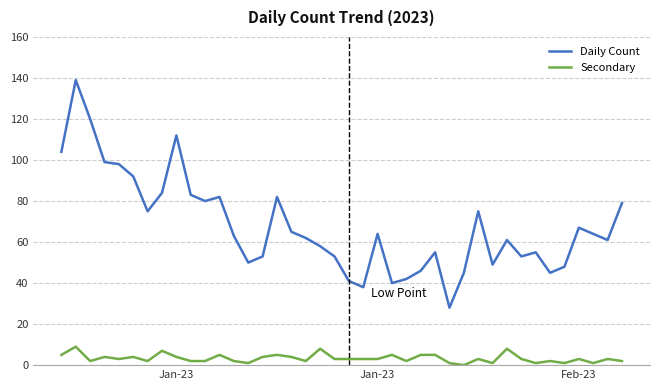

What is the maximum value shown in the chart?

139